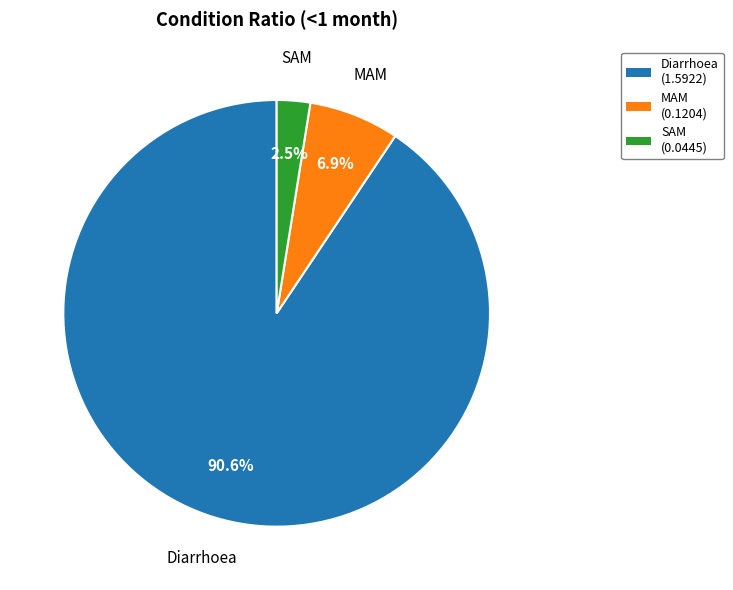

Do SAM and Diarrhoea together represent more than half of the pie?

Yes